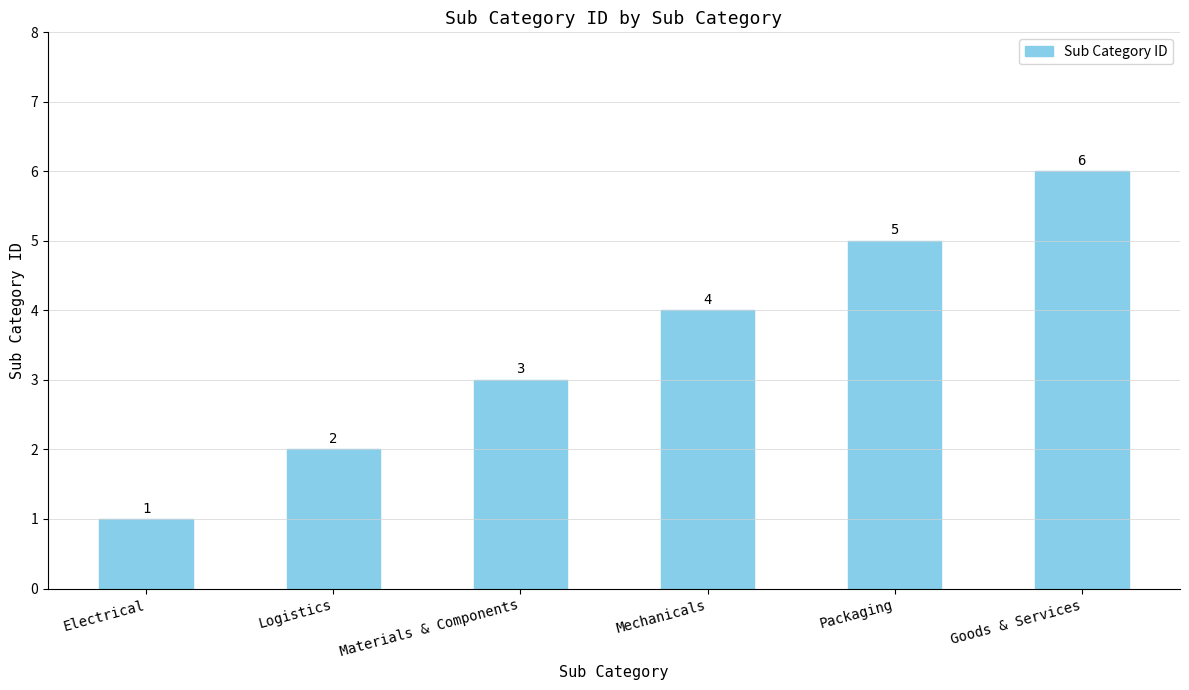

What position from the left is Materials & Components?

3